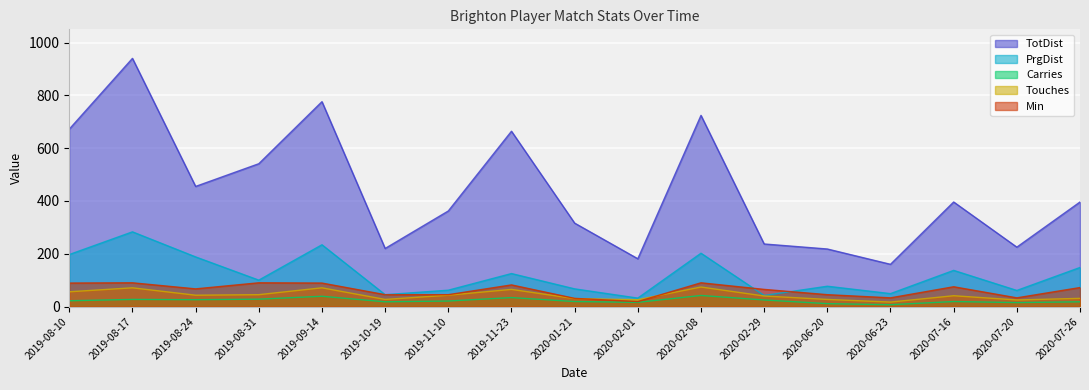

How many values in the Touches series are below 41?

8